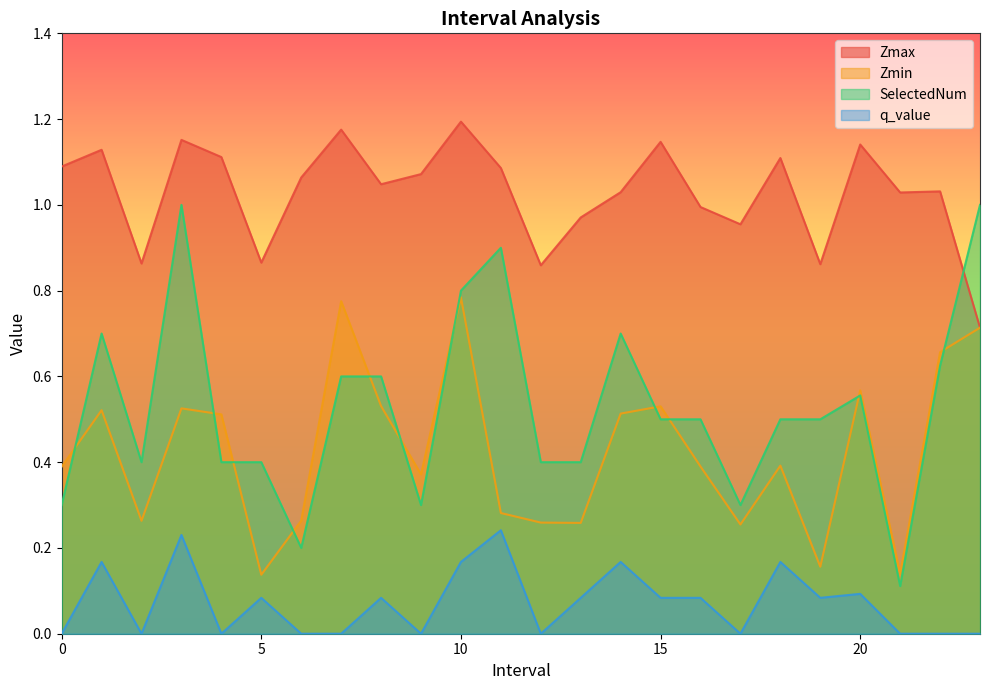

What is the sum of all Zmin values?

10.2